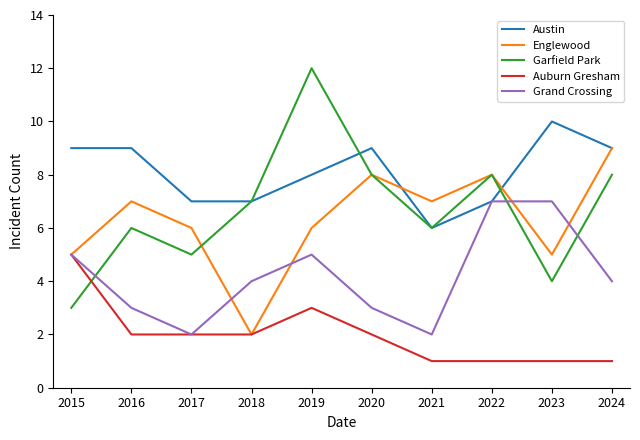

Reading right to left, transcribe all the data shown in this chart.

Austin: 2024=9	2023=10	2022=7	2021=6	2020=9	2019=8	2018=7	2017=7	2016=9	2015=9
Englewood: 2024=9	2023=5	2022=8	2021=7	2020=8	2019=6	2018=2	2017=6	2016=7	2015=5
Garfield Park: 2024=8	2023=4	2022=8	2021=6	2020=8	2019=12	2018=7	2017=5	2016=6	2015=3
Auburn Gresham: 2024=1	2023=1	2022=1	2021=1	2020=2	2019=3	2018=2	2017=2	2016=2	2015=5
Grand Crossing: 2024=4	2023=7	2022=7	2021=2	2020=3	2019=5	2018=4	2017=2	2016=3	2015=5